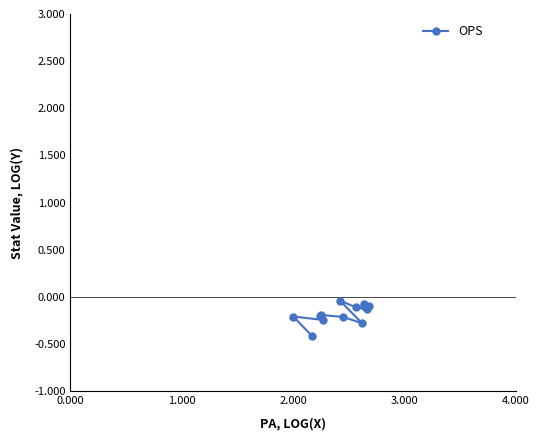

What is the smallest value displayed?

-0.4